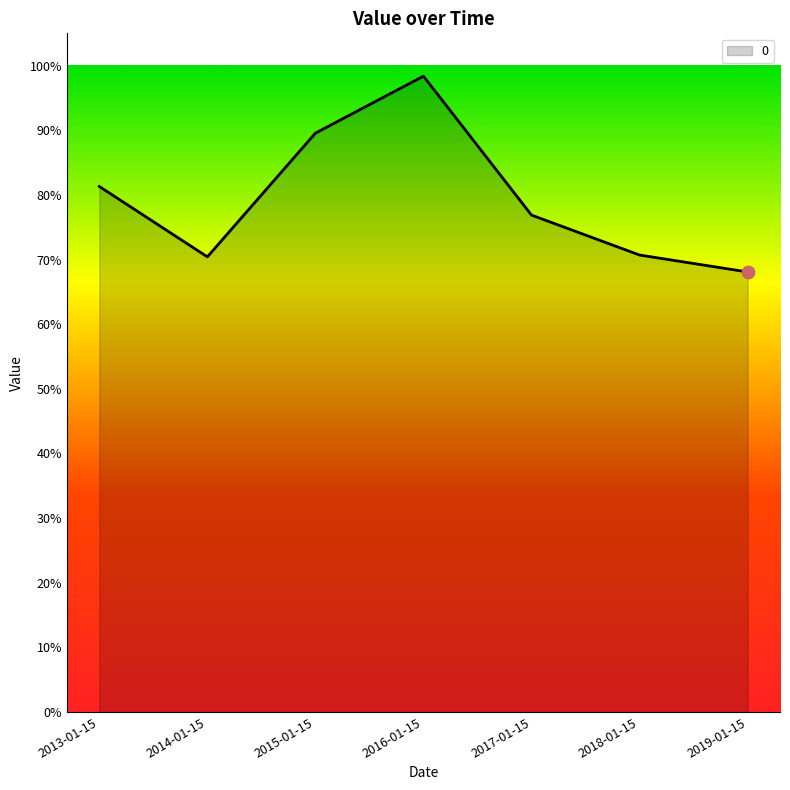

What is the change in value from 2015-01-15 to 2017-01-15?

-0.1